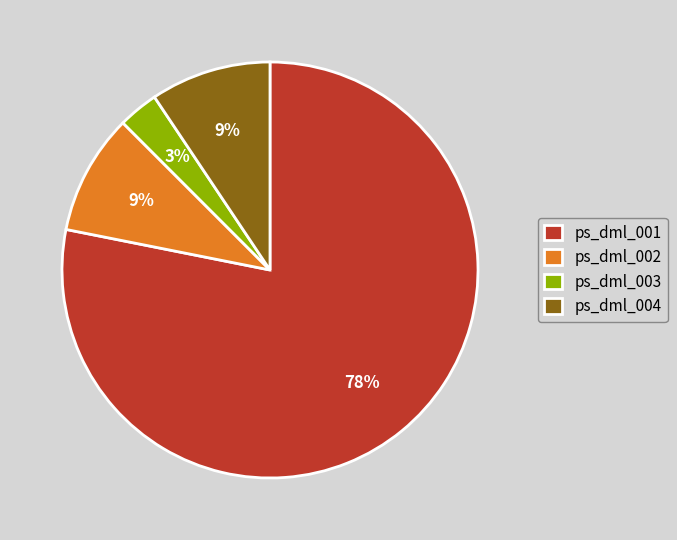

What is the smallest slice in the pie chart?

ps_dml_003